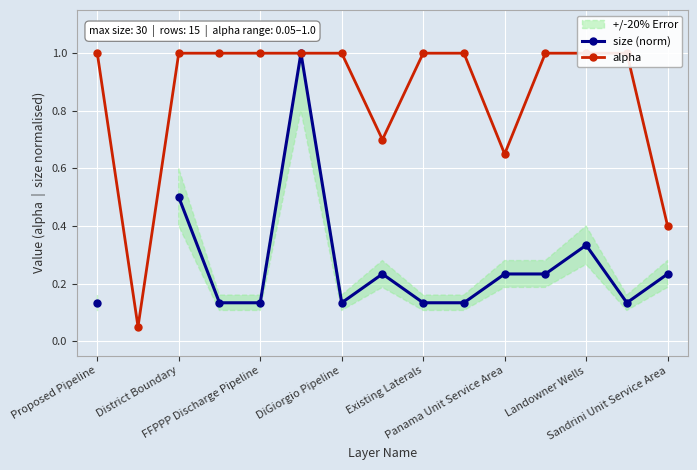

What is the minimum value shown in the chart?

0.1